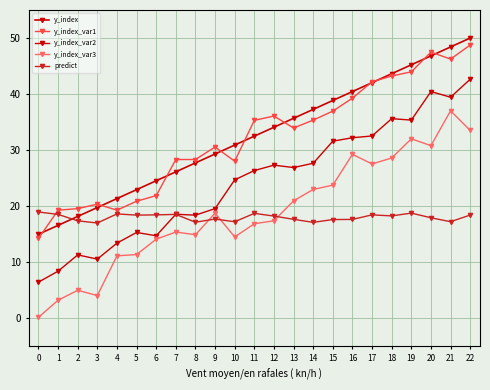

How many distinct data groups are displayed?

5